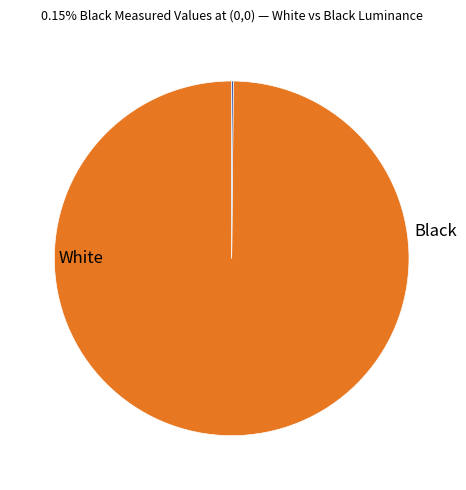

Is there any slice that represents more than half of the pie?

Yes